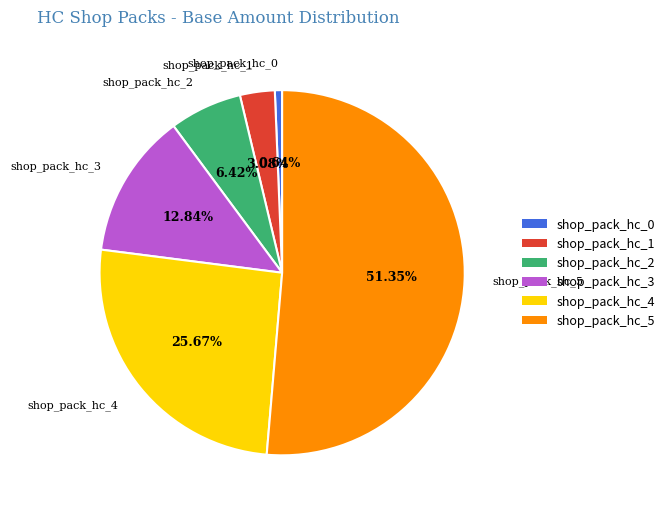

Which category accounts for the majority?

shop_pack_hc_5